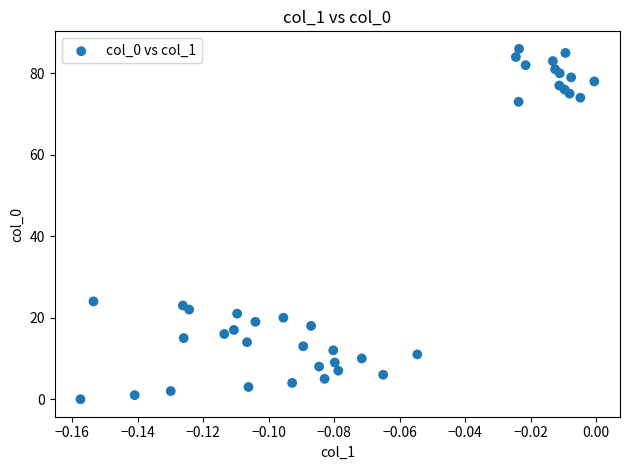

What Y value in the scatter plot is closest to 43?

24